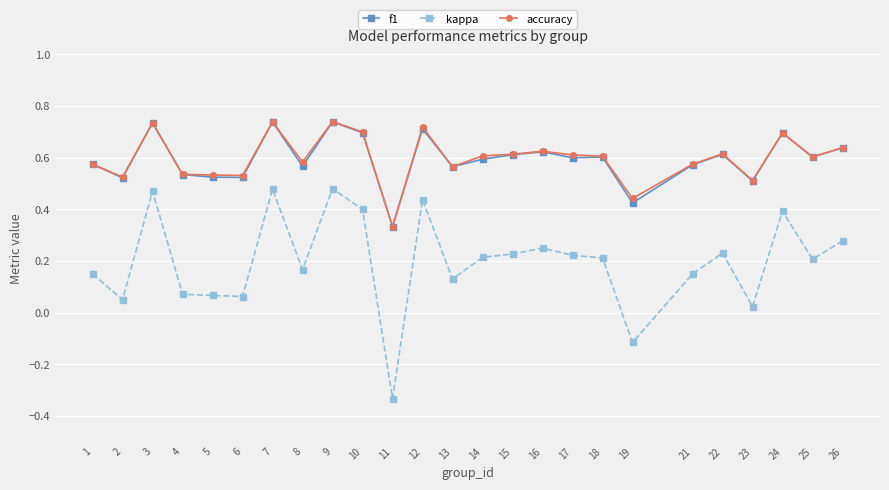

Which series has the largest range (max minus min)?

kappa